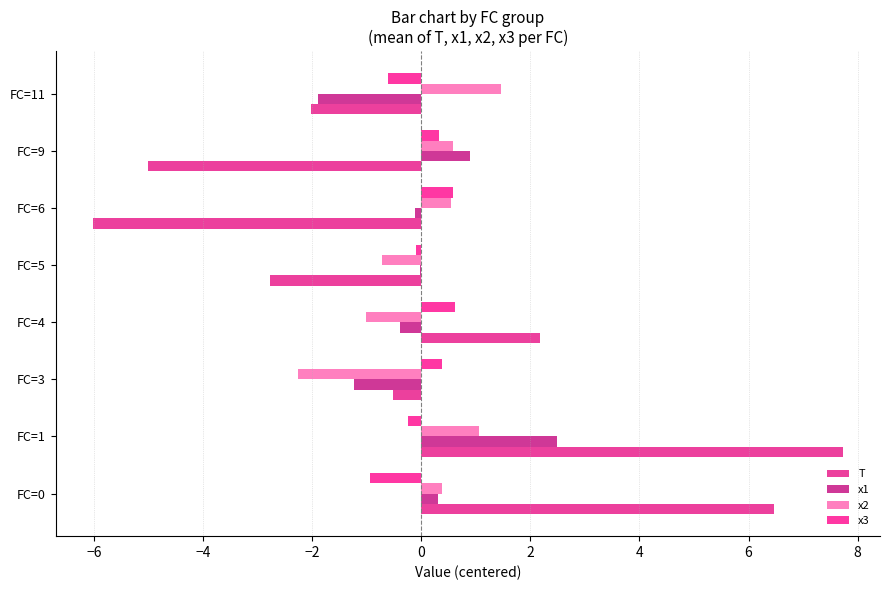

Count the number of categories in the chart.

8